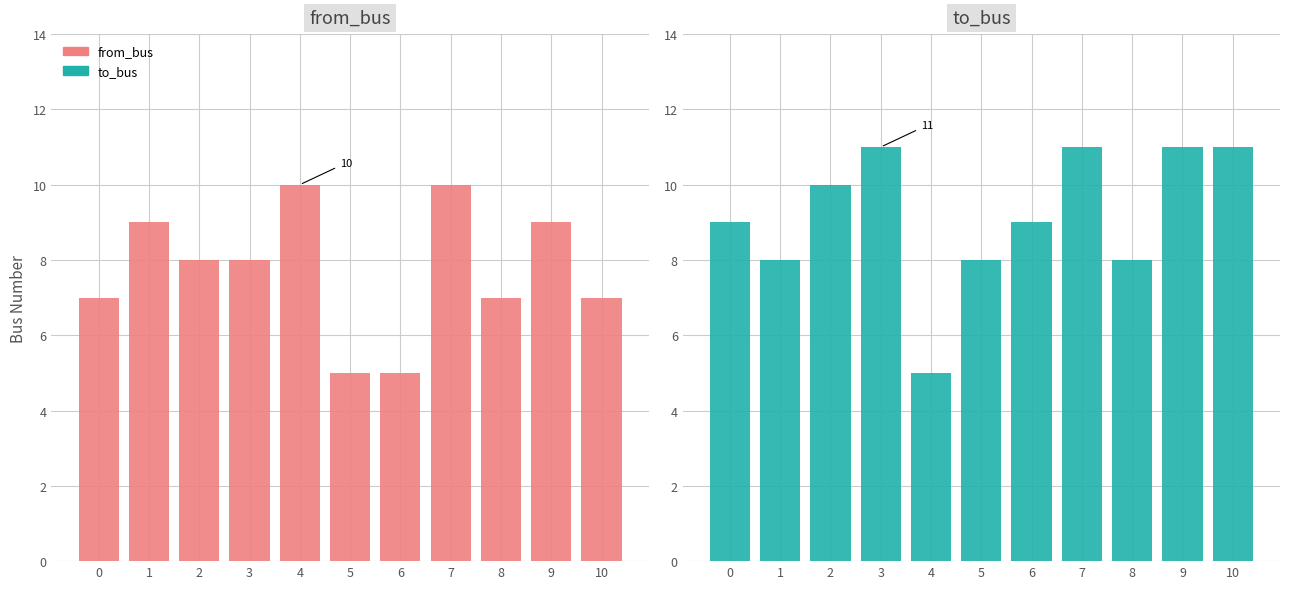

What is the difference between the from_bus values at 6 and 2?

3